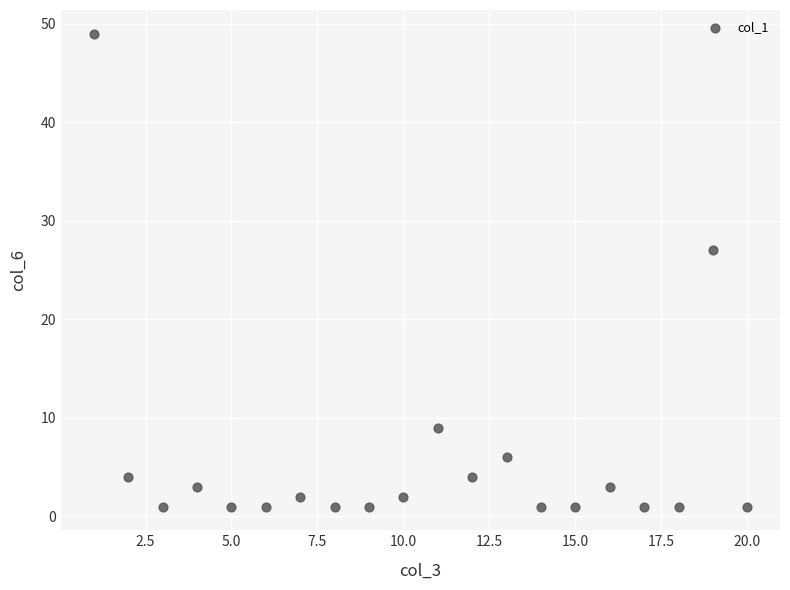

What is the range of Y values (max minus min)?

48